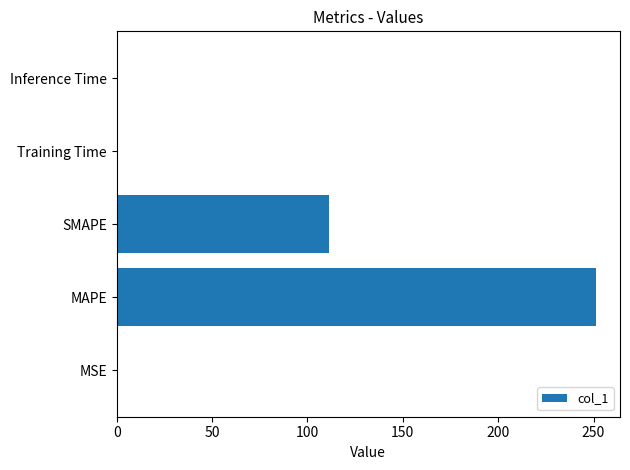

Which category has the highest value across all series?

MAPE